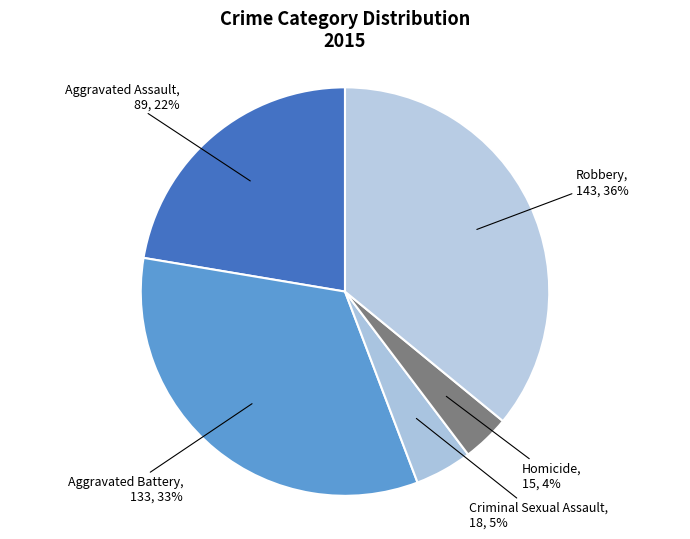

Is there a majority slice in this chart?

No